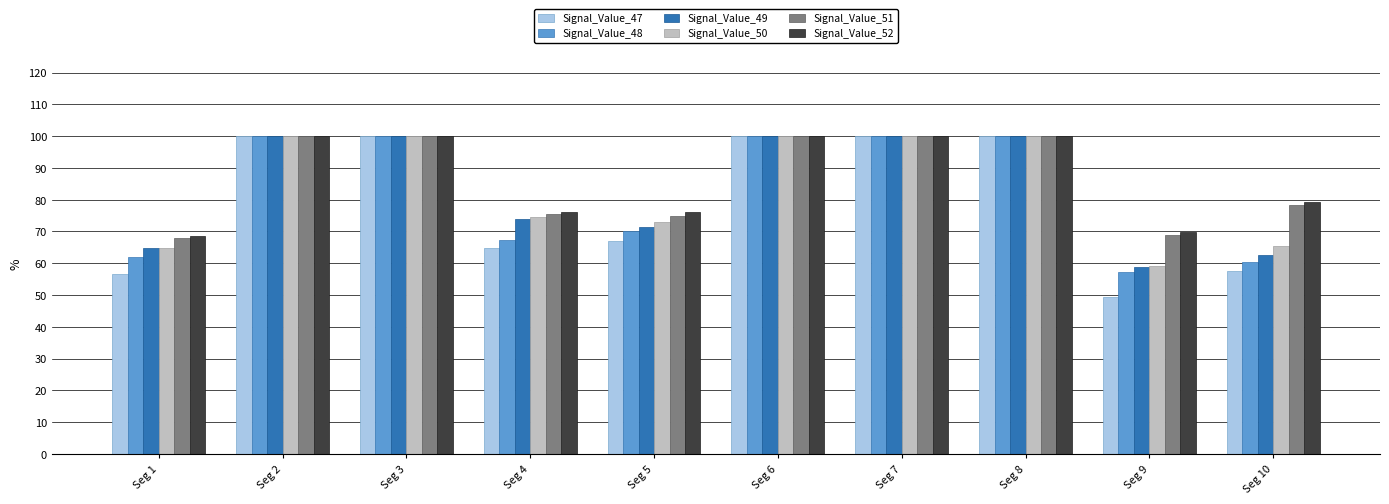

What is the value of the Signal_Value_51 bar at the 8th from the left?

100.0